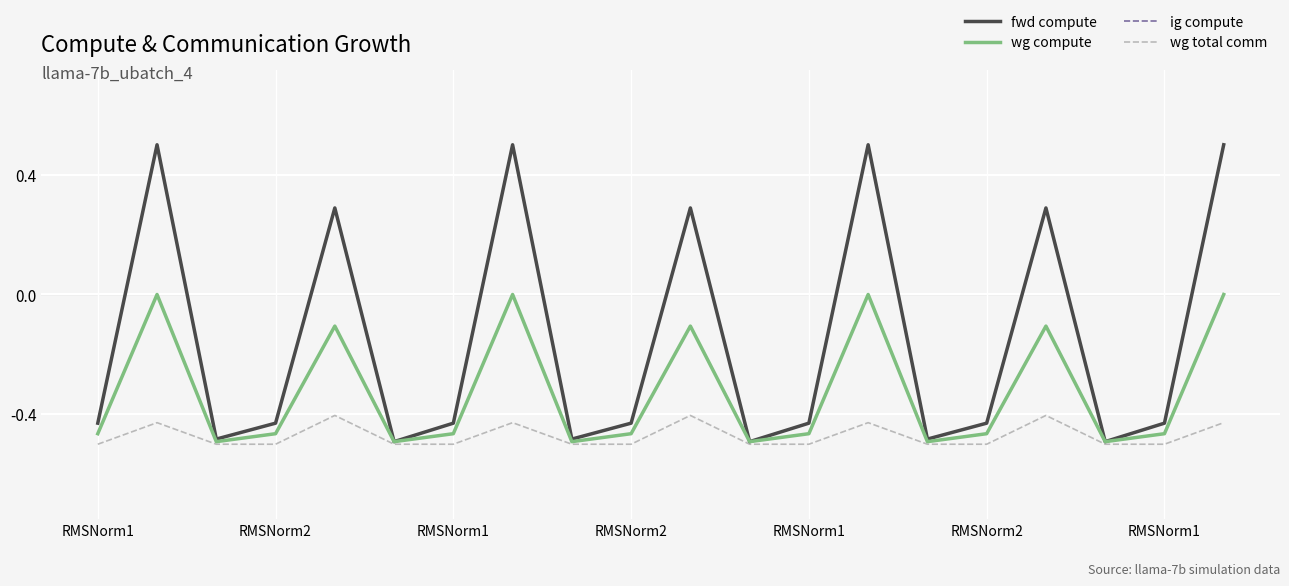

True or false: wg compute has more than 1 interior local peaks.

True